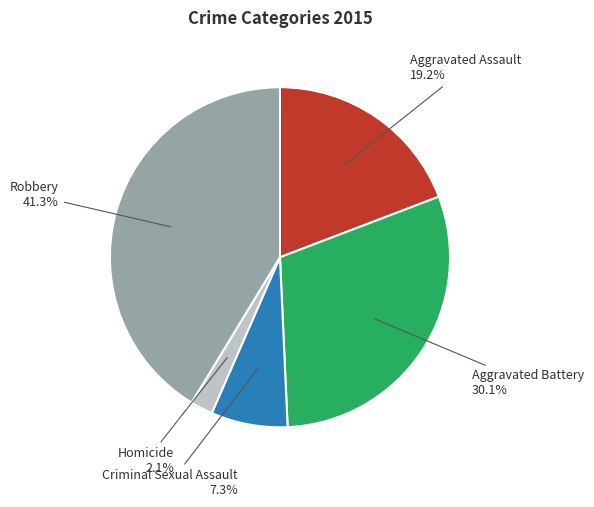

To the nearest percent, what portion does Homicide represent?

2%